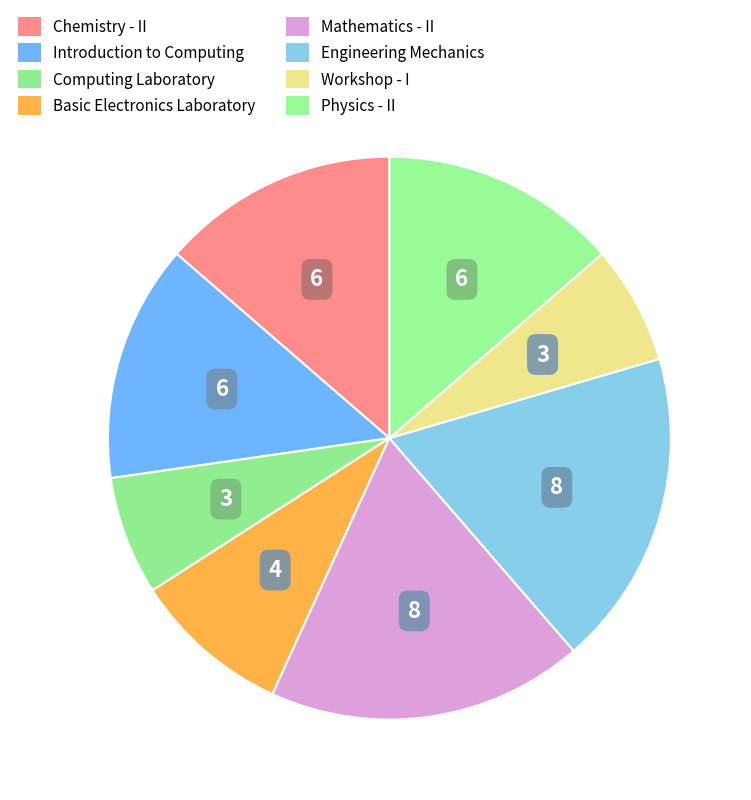

True or false: Mathematics - II accounts for 18% of the total.

True